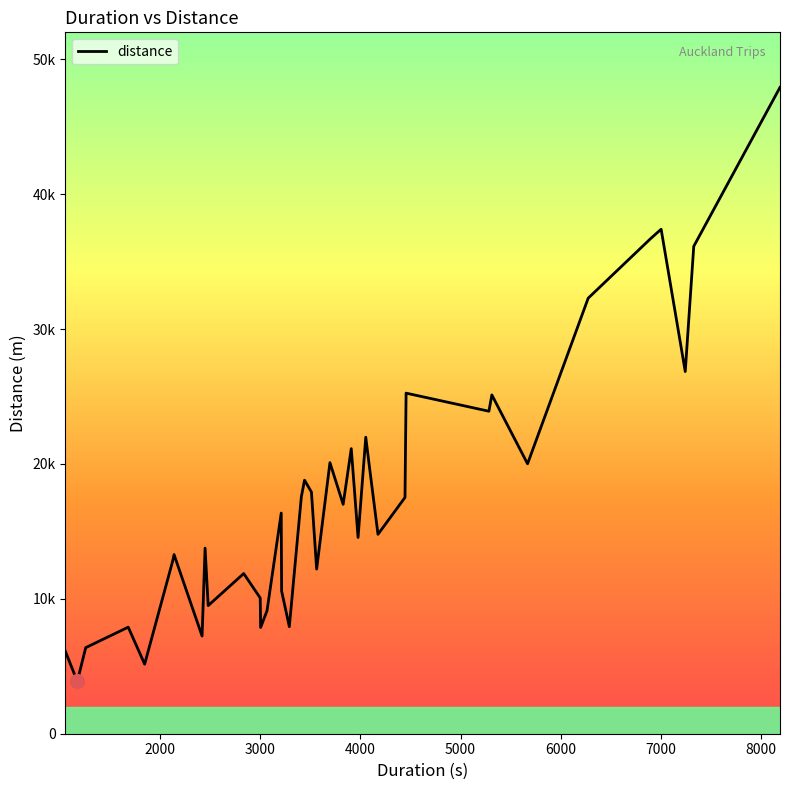

Does the chart display data point markers on the line(s)?

No